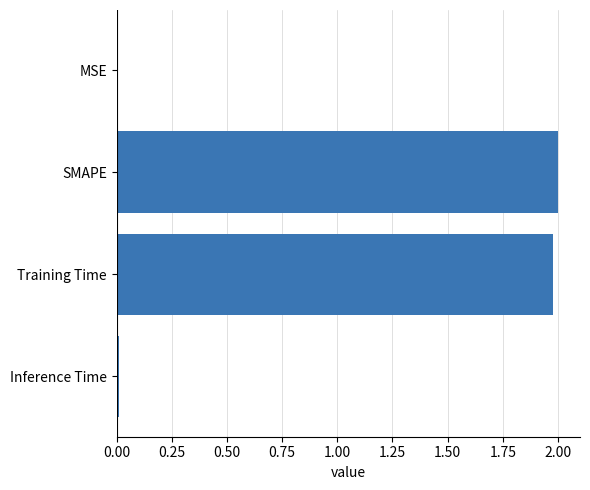

Which has a higher value, Training Time or MSE?

Training Time